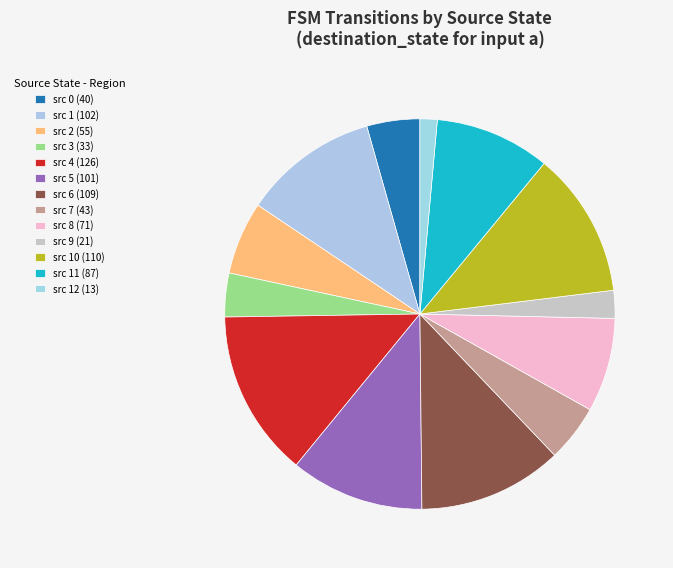

How many segments does this pie chart have?

13